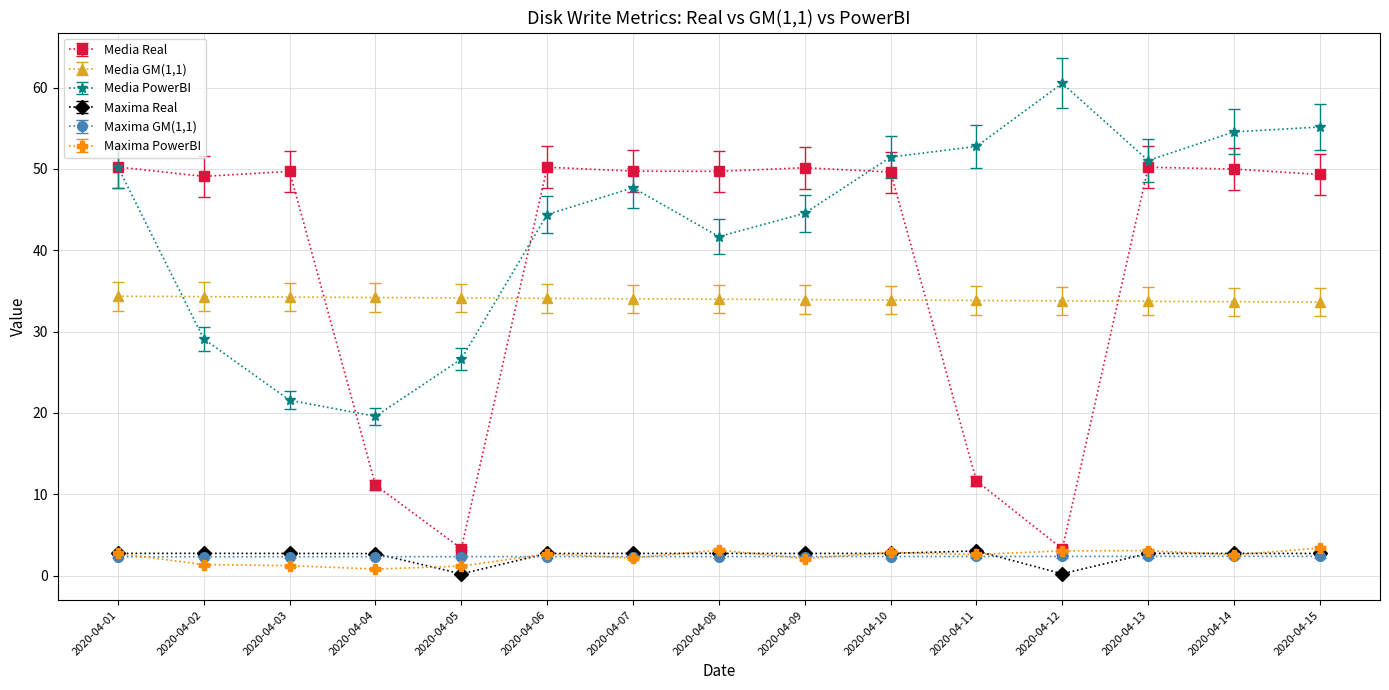

What is the greatest value displayed?

60.5